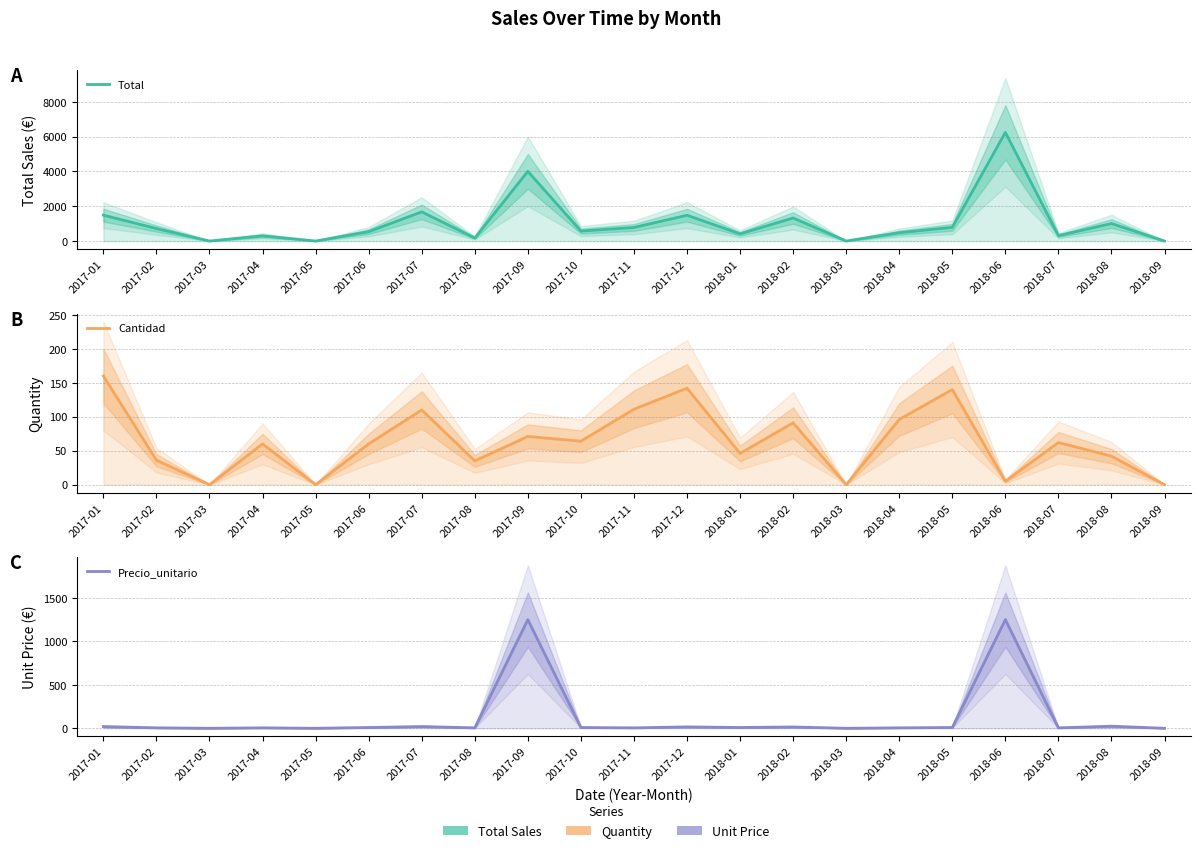

Reading left to right, extract all data points from this chart.

Total: 1488.4	719.4	0.0	299.4	0.0	539.4	1676.9	174.7	4005.8	575.4	778.9	1483.1	413.5	1325.0	0.0	479.0	787.6	6250.0	309.4	1005.9	0.0
Cantidad: 160.0	36.0	0.0	60.0	0.0	60.0	110.0	35.0	71.0	64.0	111.0	142.0	46.0	91.0	0.0	96.0	140.0	5.0	62.0	42.0	0.0
Precio_unitario: 20.0	5.0	0.0	5.0	0.0	9.0	20.0	5.0	1250.0	9.0	5.0	16.0	9.0	15.0	0.0	5.0	9.0	1250.0	5.0	23.9	0.0